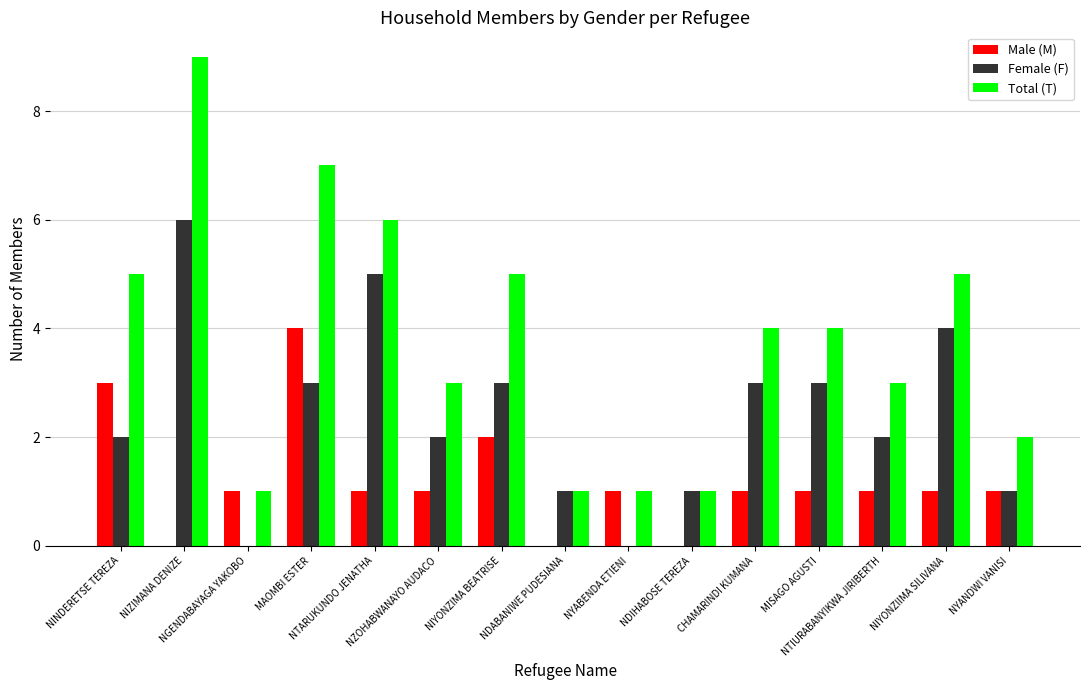

How many distinct data groups are displayed?

3